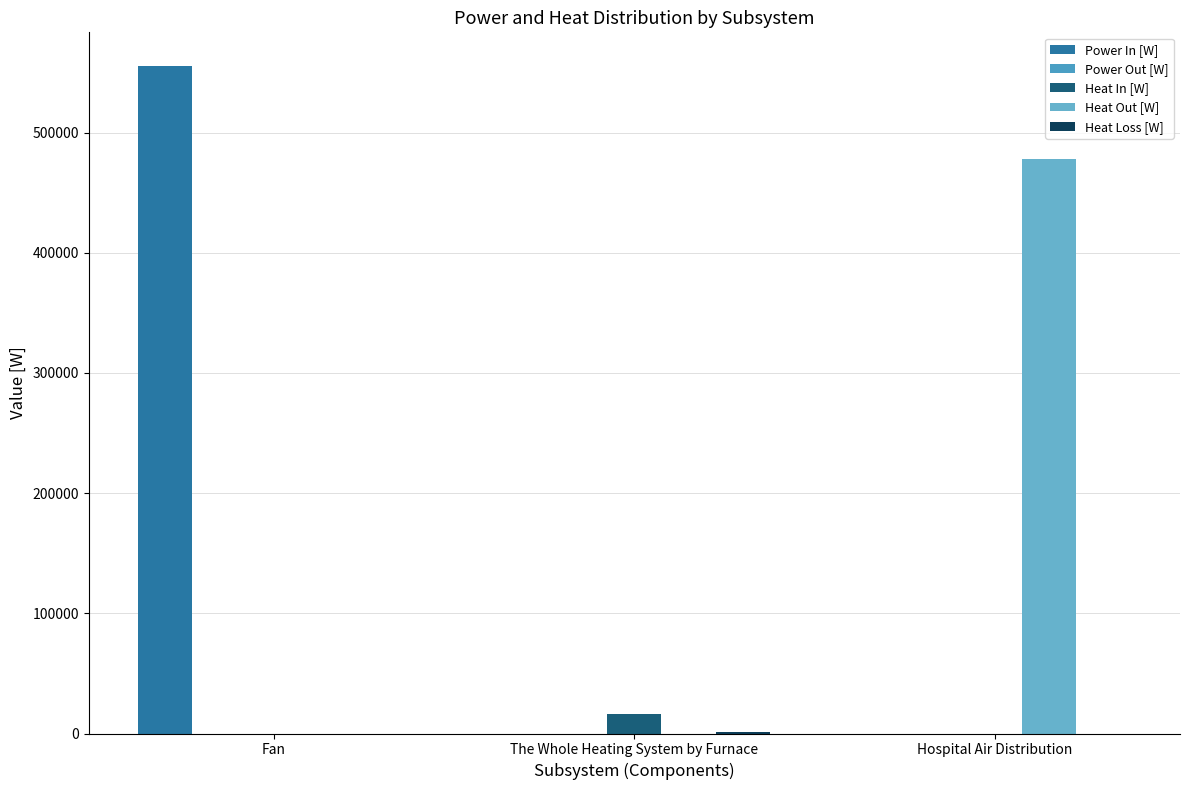

List the series in order of their peak value, highest first.

Power In [W], Heat Out [W], Heat In [W], Heat Loss [W], Power Out [W]